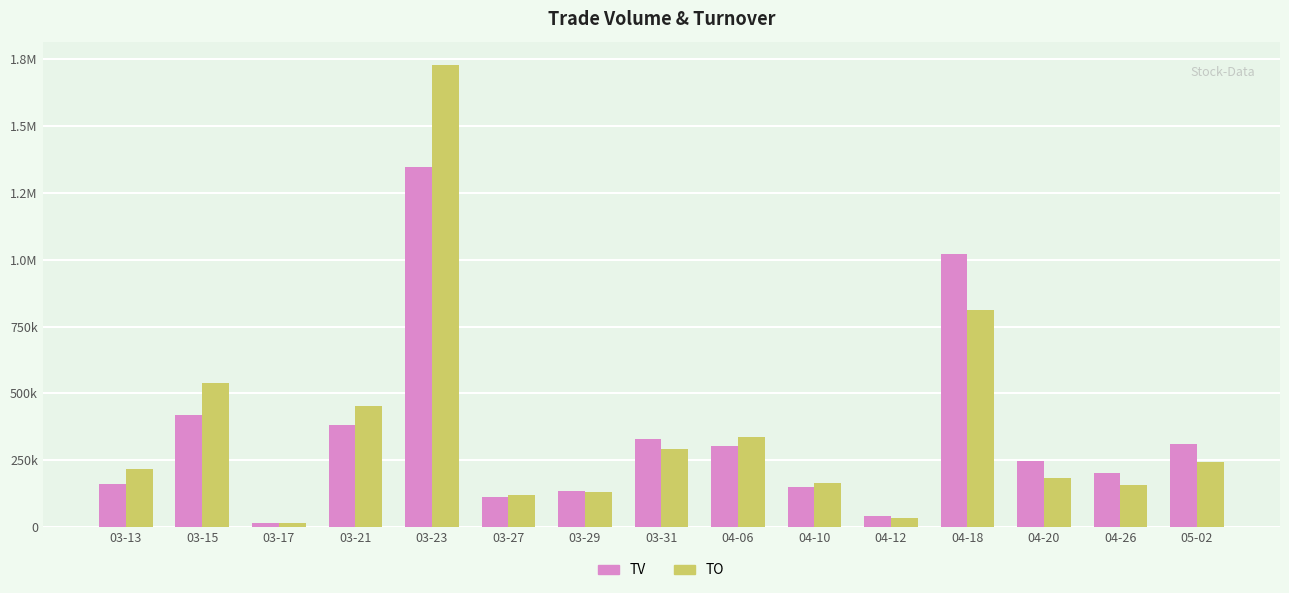

What is the label of the 14th bar from the right?

03-15